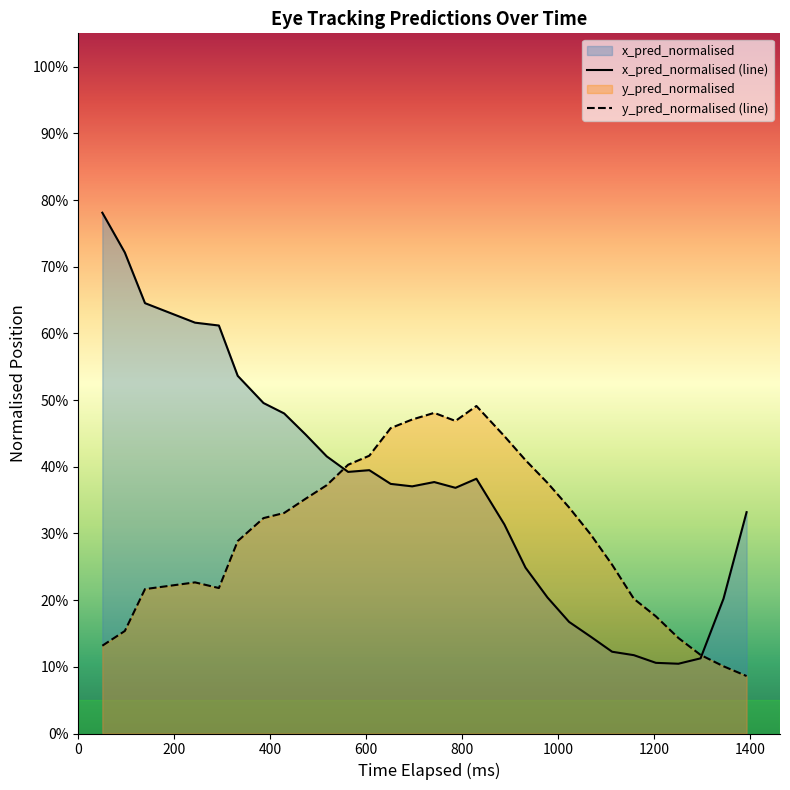

Does the chart display data point markers on the line(s)?

No